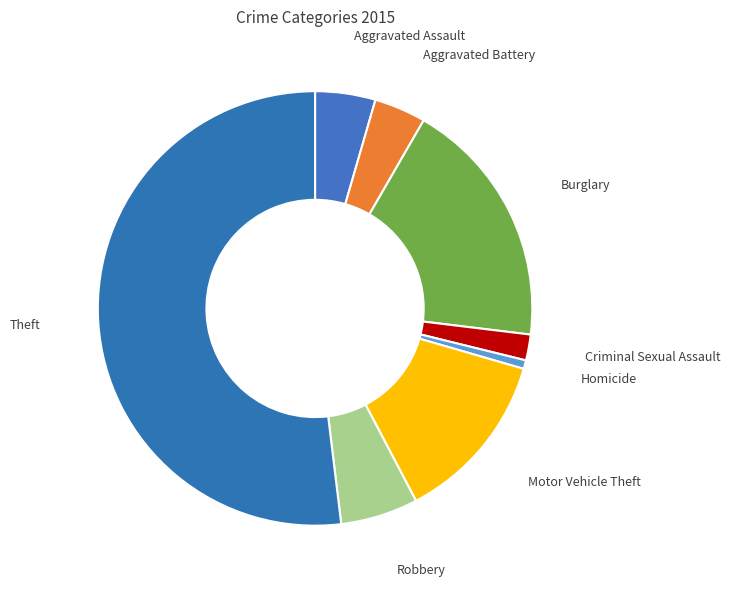

Rank the categories by value from highest to lowest.

Theft, Burglary, Motor Vehicle Theft, Robbery, Aggravated Assault, Aggravated Battery, Criminal Sexual Assault, Homicide